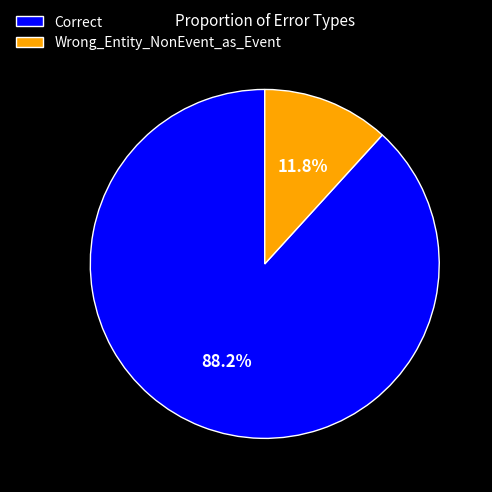

To the nearest percent, what portion does Correct represent?

88%